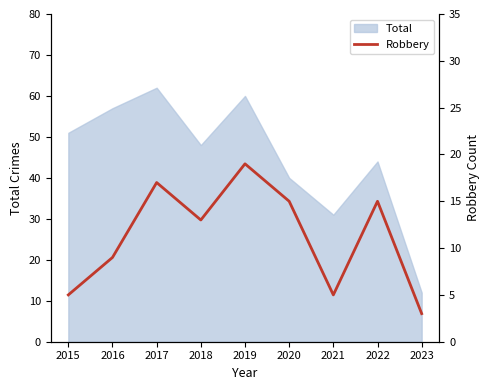

Where is the first local minimum?

2018